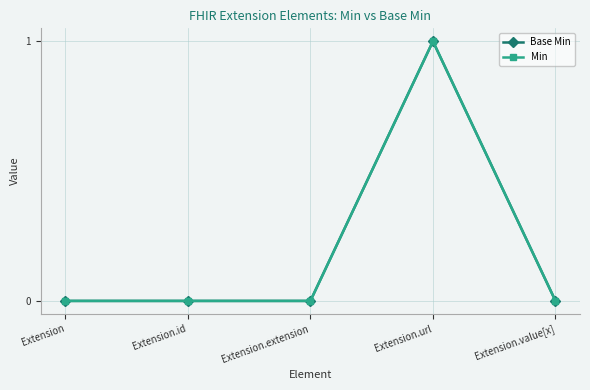

What is the sum of the Min values at Extension.extension and Extension.url?

1